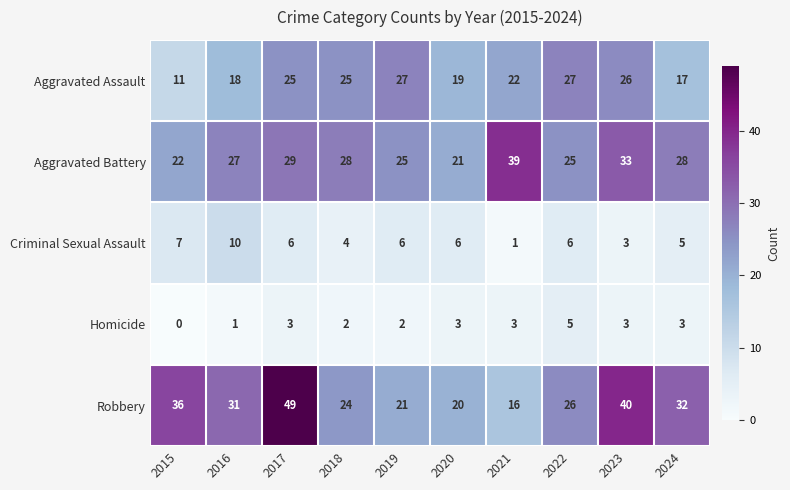

Which series has the largest range (max minus min)?

Robbery